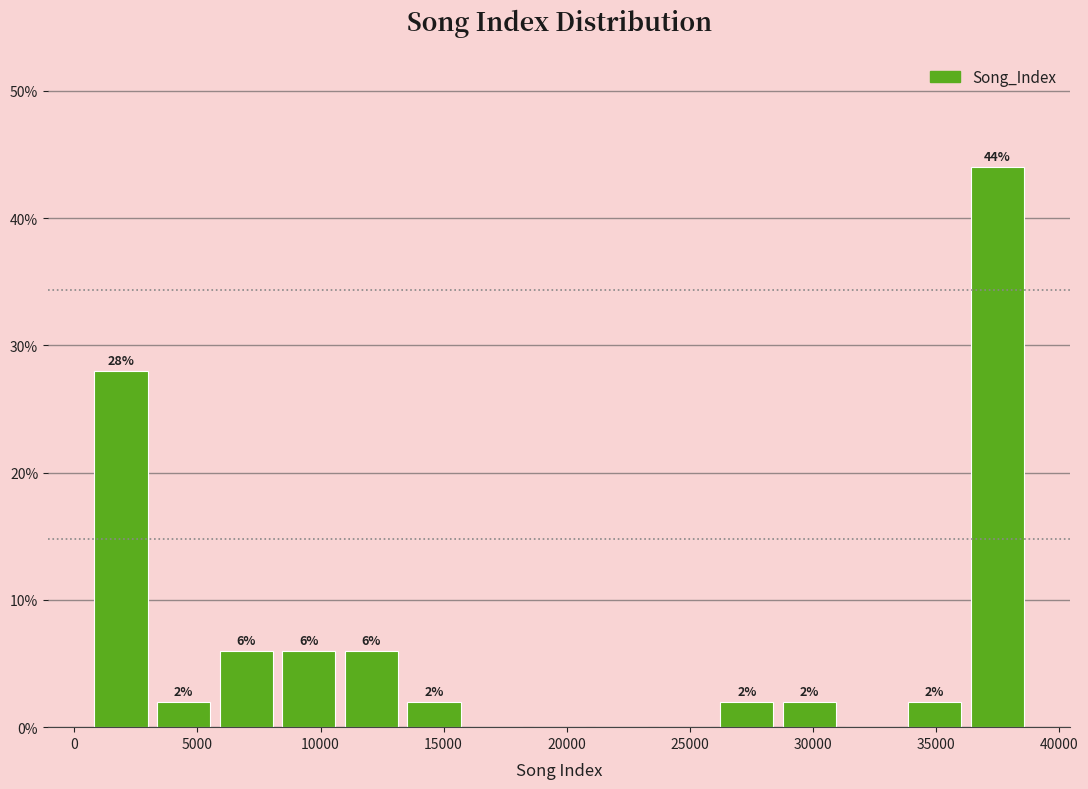

Over which range of the x-axis is the bar tallest?

36000 to 39000